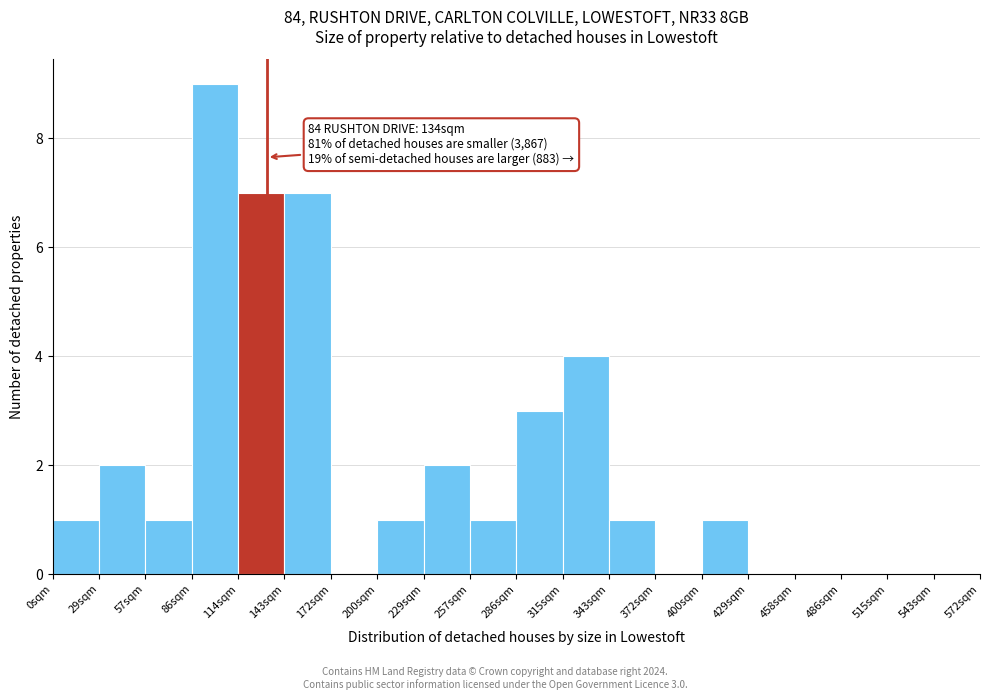

Reading right to left, what are all the values shown in this chart?

543sqm=0	515sqm=0	486sqm=0	458sqm=0	429sqm=0	400sqm=1	372sqm=0	343sqm=1	315sqm=4	286sqm=3	257sqm=1	229sqm=2	200sqm=1	172sqm=0	143sqm=7	114sqm=7	86sqm=9	57sqm=1	29sqm=2	0sqm=1